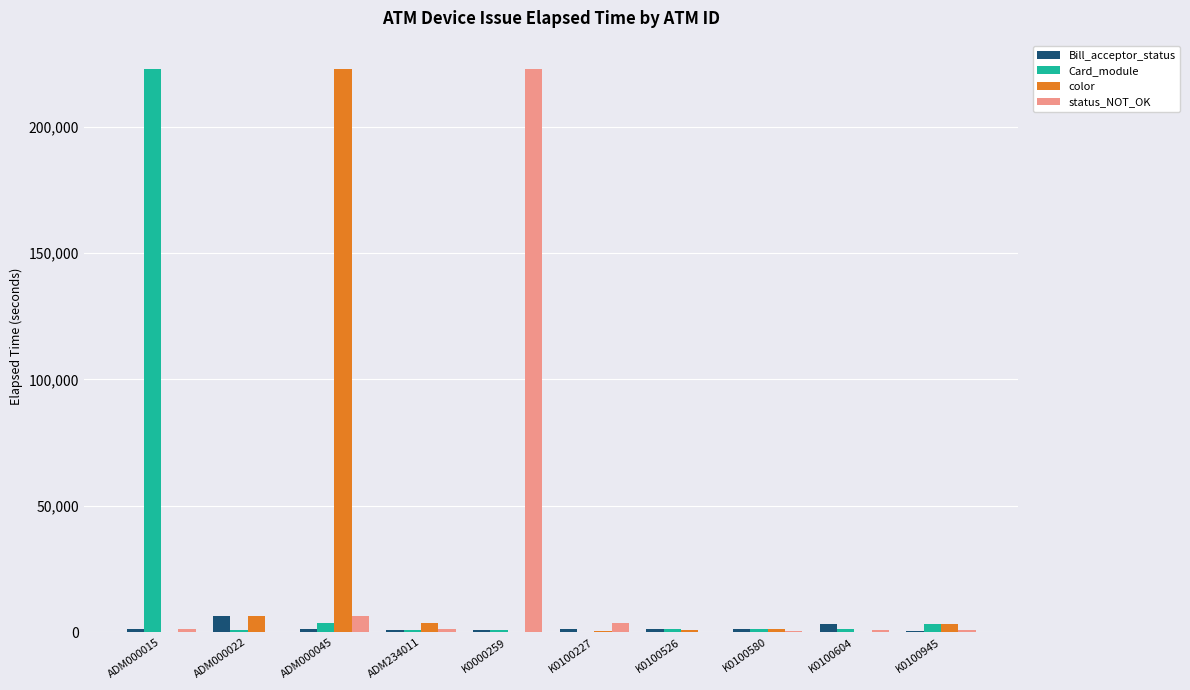

How many categories are shown in the chart?

10